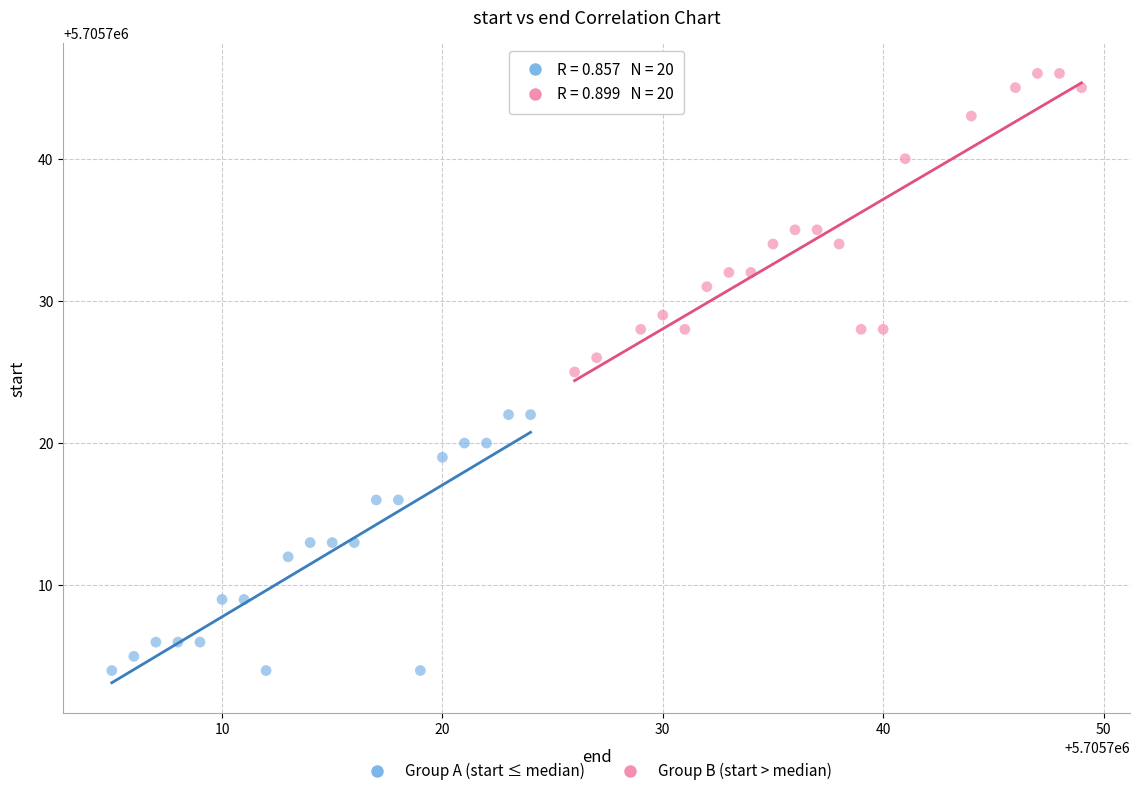

Which series contains the lowest Y value?

Group A (start ≤ median)